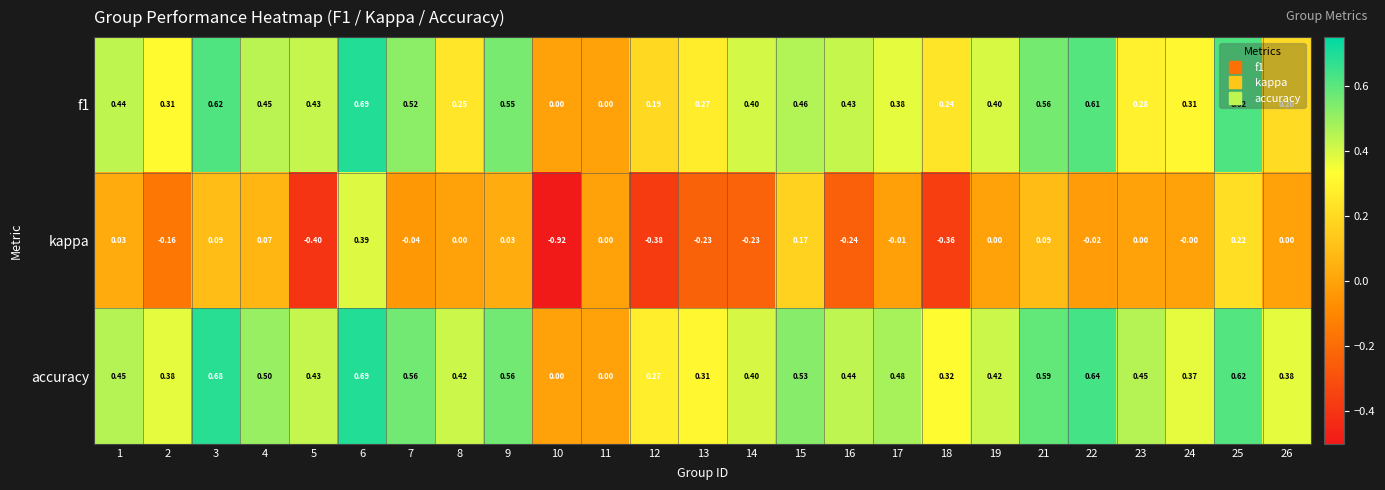

How many categories are shown in the chart?

25